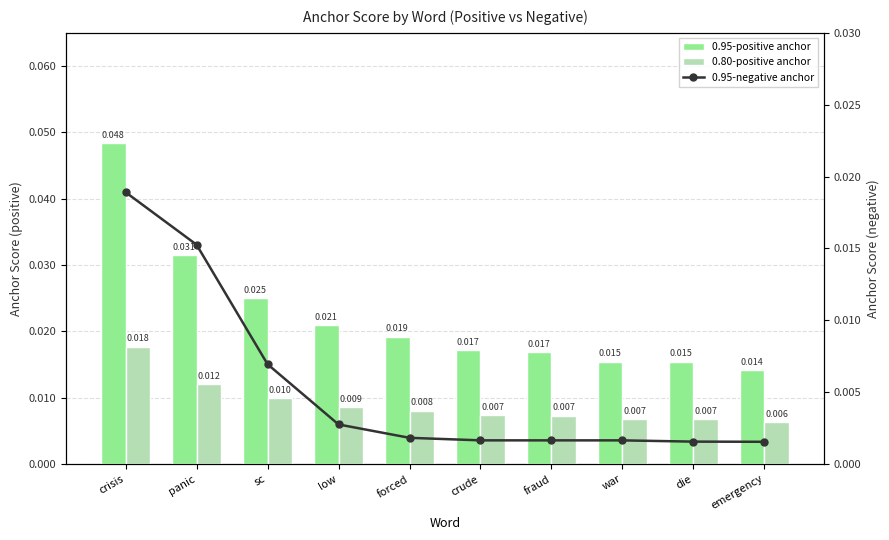

What is the label of the 5th bar from the left?

forced